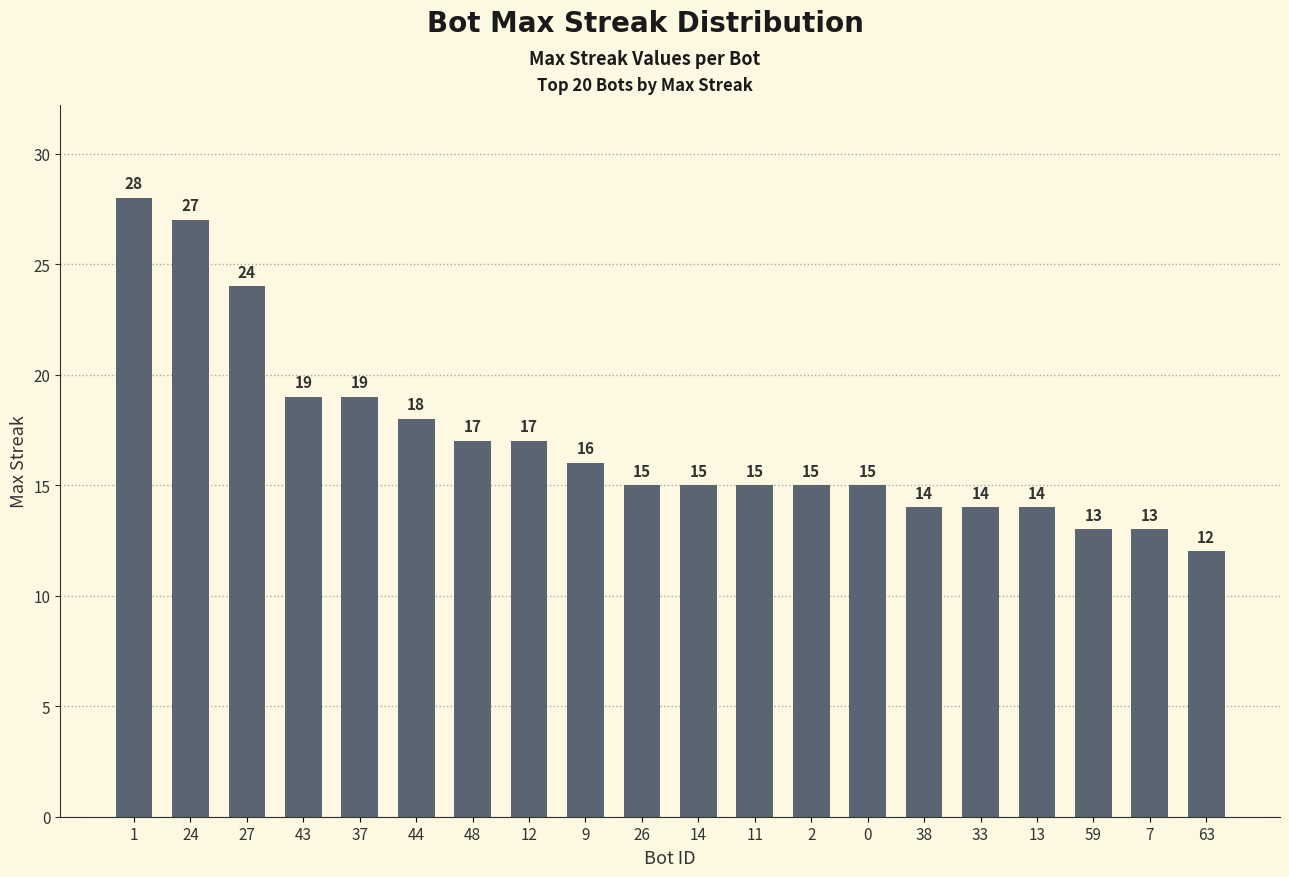

What is the sum of the values at 12 and 44?

35